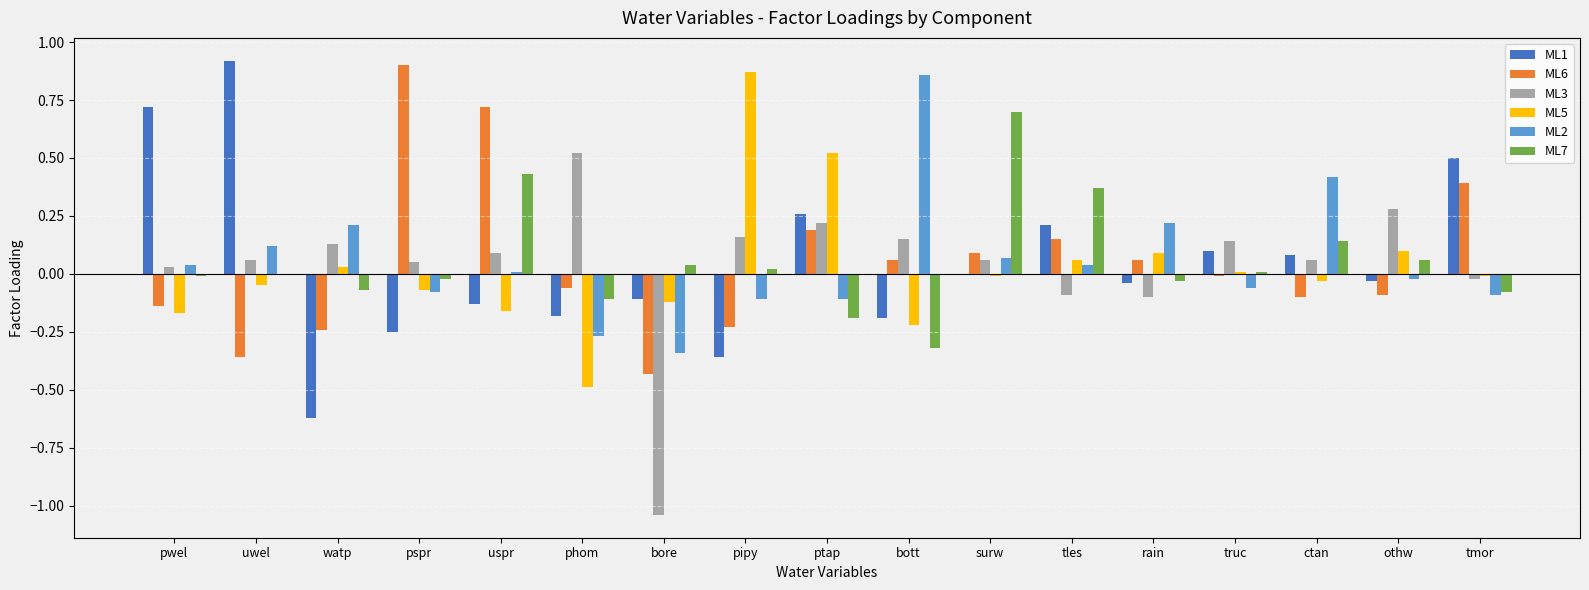

Which category has the highest value in the ML1 series?

uwel